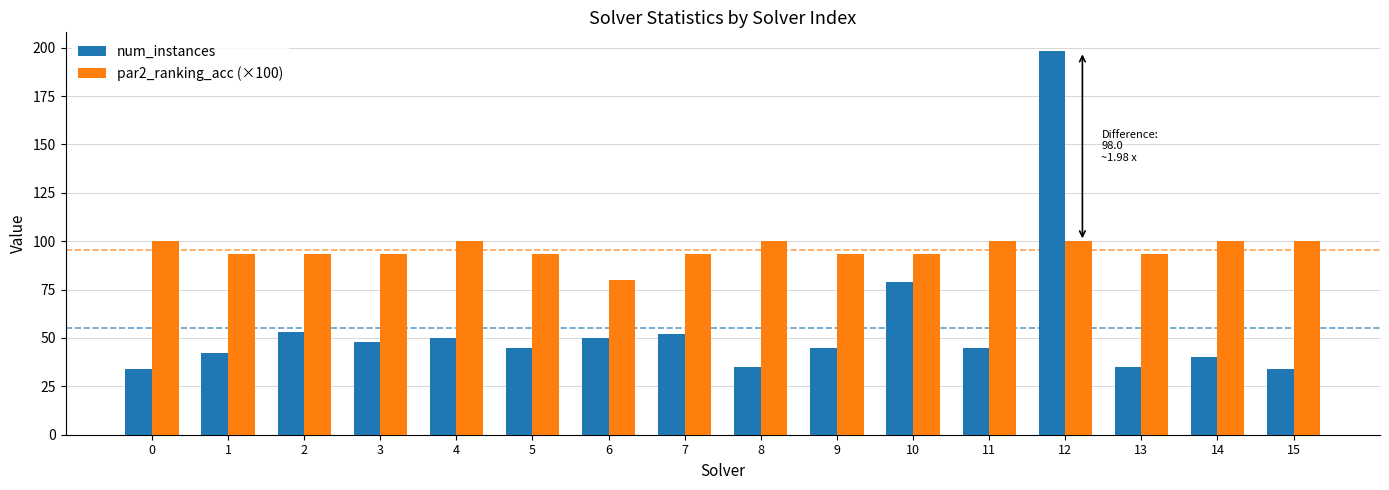

Reading left to right, what are all the values shown in this chart?

num_instances: 34.0	42.0	53.0	48.0	50.0	45.0	50.0	52.0	35.0	45.0	79.0	45.0	198.0	35.0	40.0	34.0
par2_ranking_acc (×100): 100.0	93.3	93.3	93.3	100.0	93.3	80.0	93.3	100.0	93.3	93.3	100.0	100.0	93.3	100.0	100.0